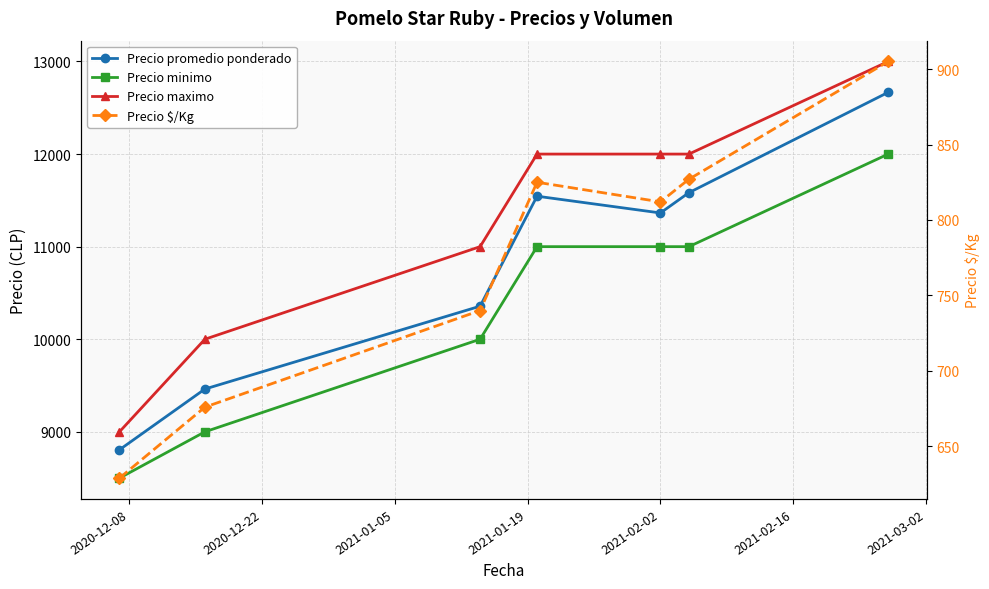

Which category has the lowest value across all series?

2020-12-08